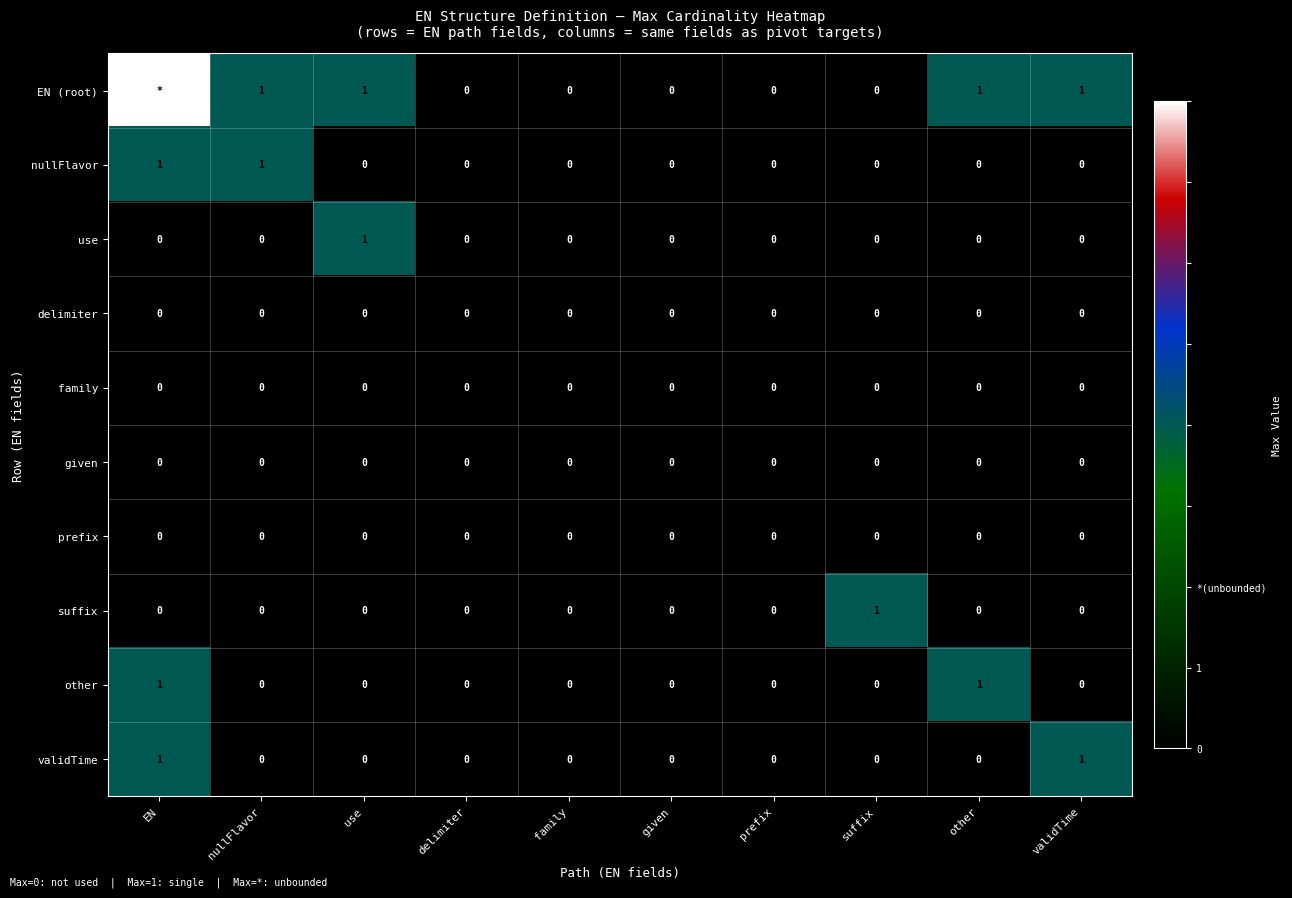

Is it true that use equals 0 at validTime?

True